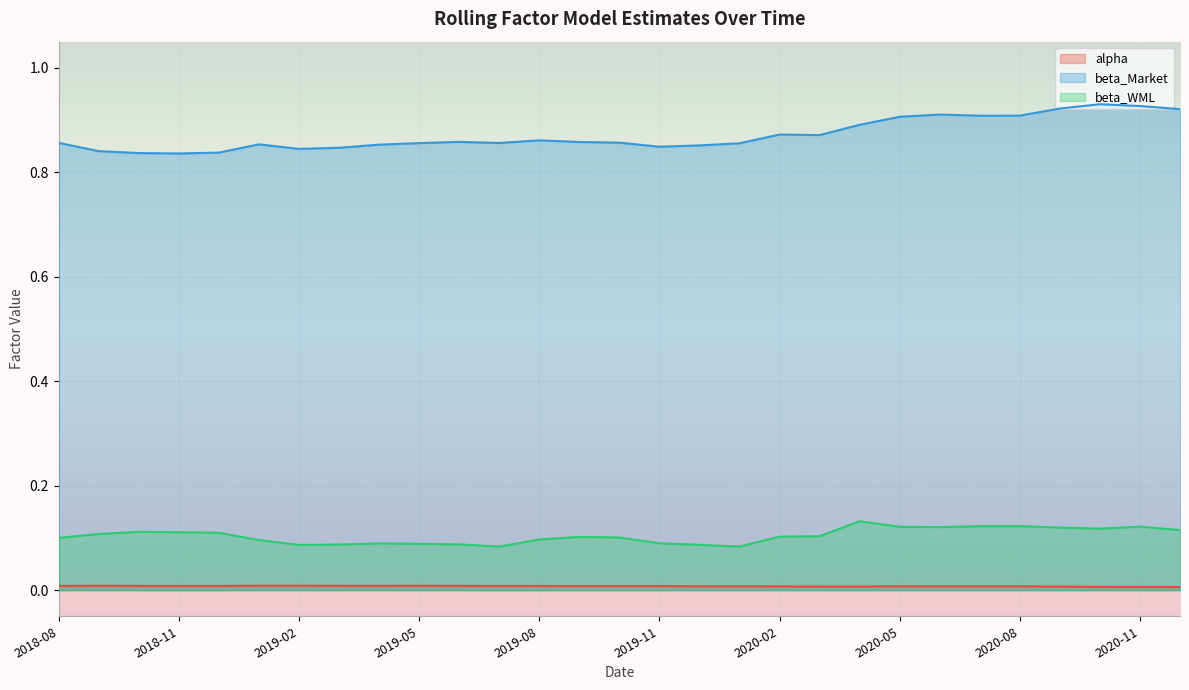

How many distinct data groups are displayed?

3